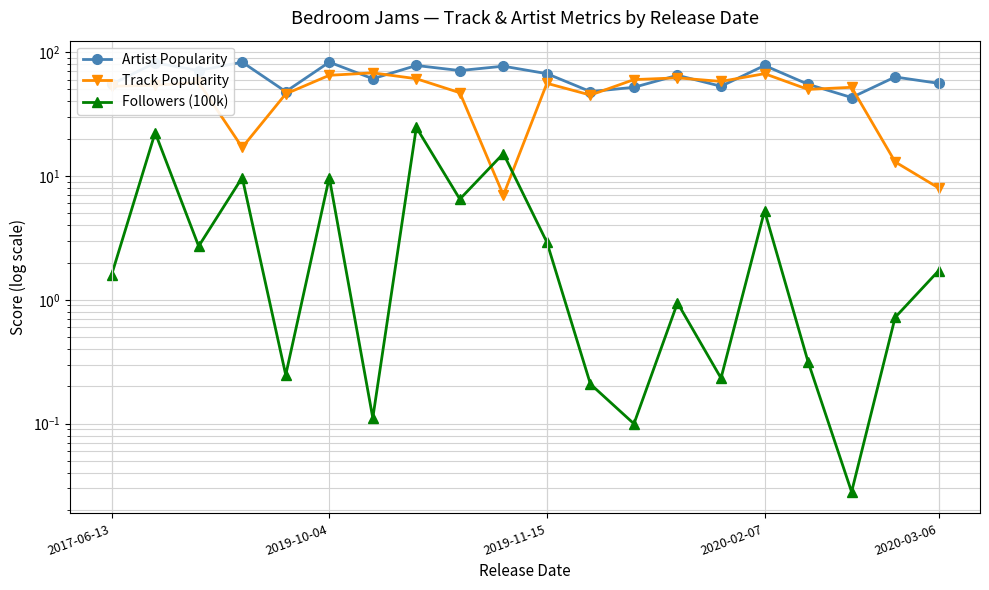

What is the label of the 20th point from the right?

2017-06-13